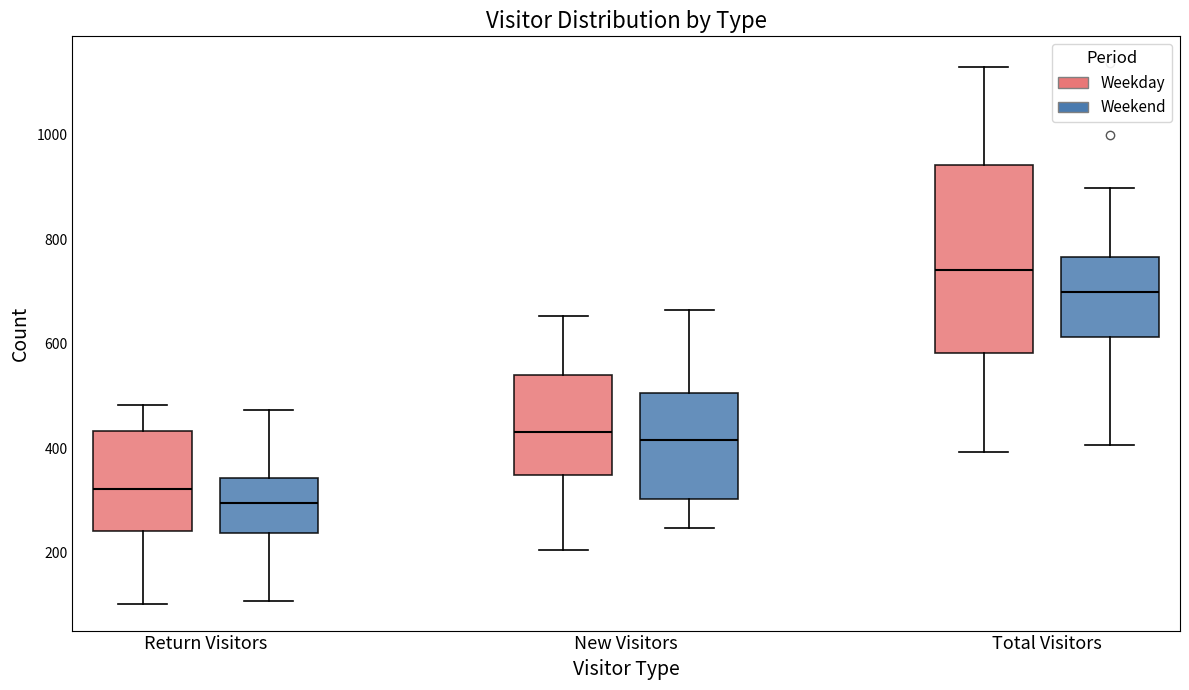

Which box is the tallest, from its lower edge to its upper edge?

Total Visitors (Weekday)